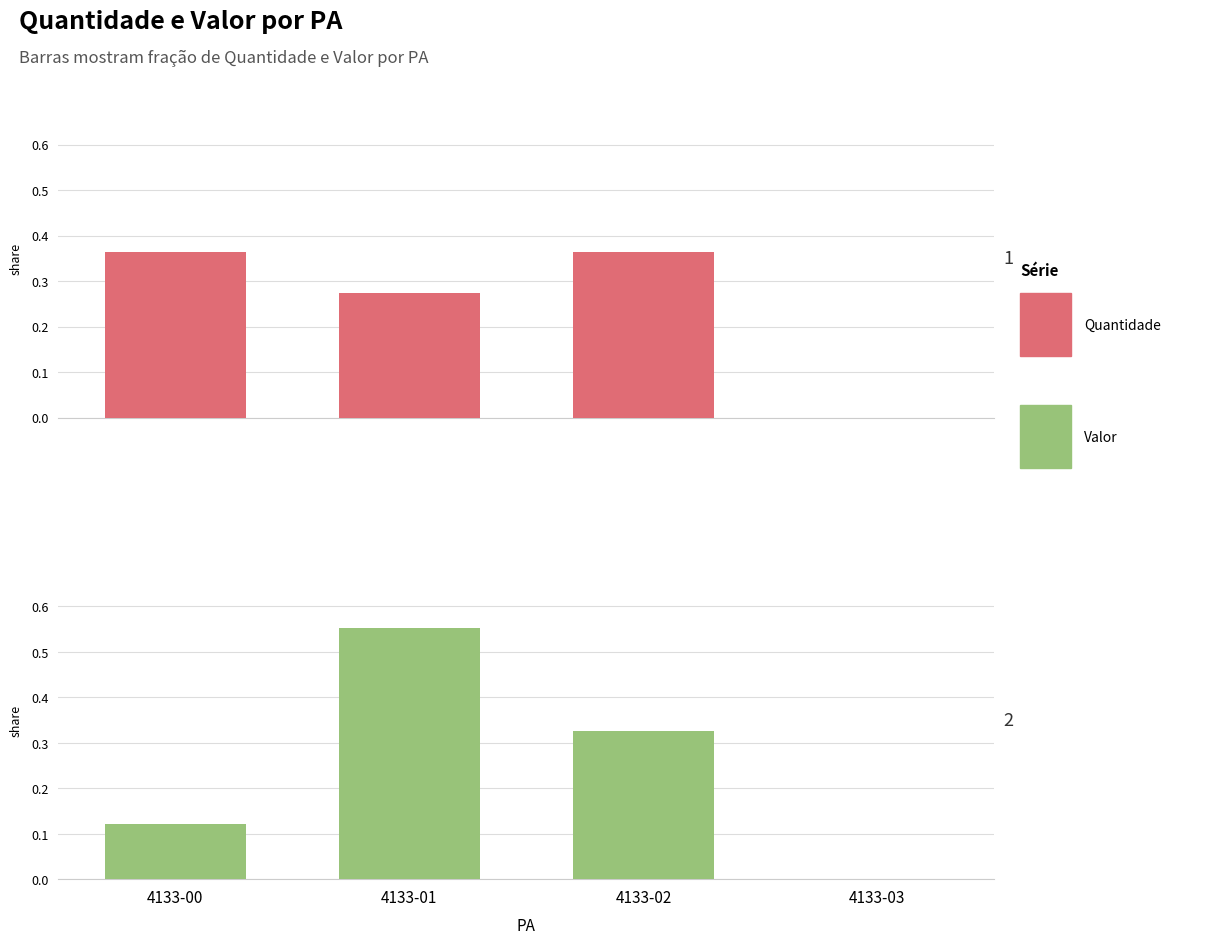

How many positive values does the Valor series have?

3